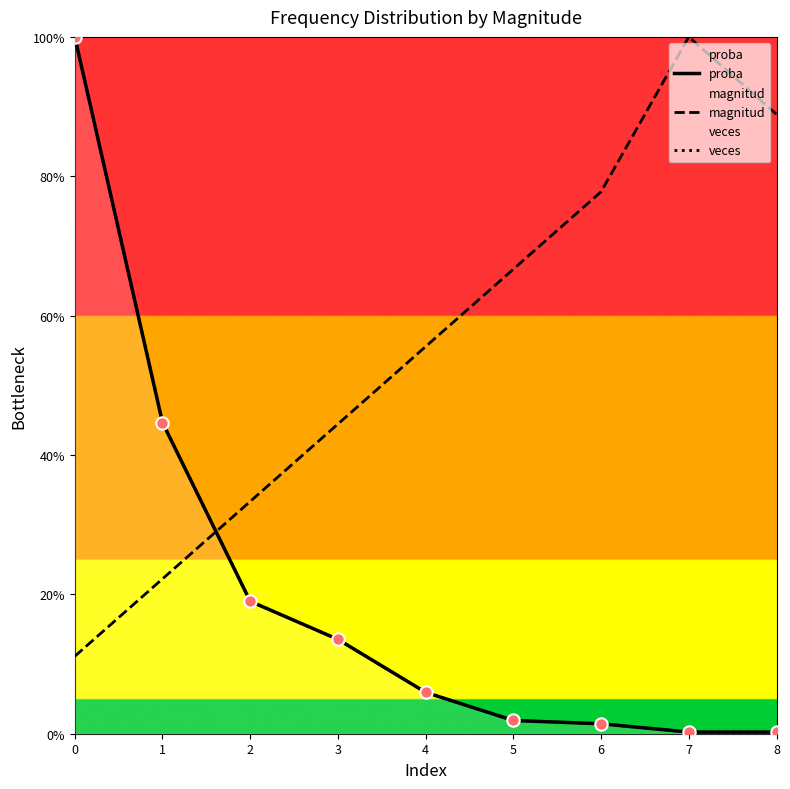

Which series reaches the minimum Y coordinate?

veces